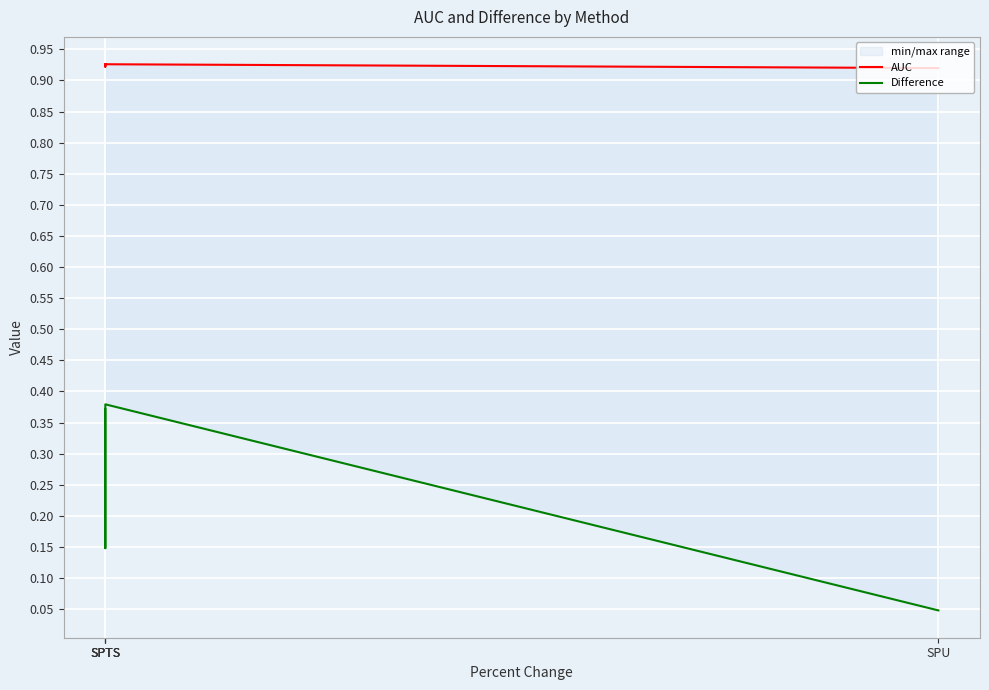

Reading left to right, list all the values displayed in this chart.

AUC: 0.9	0.9	0.9	0.9
Difference: 0.4	0.1	0.4	0.0